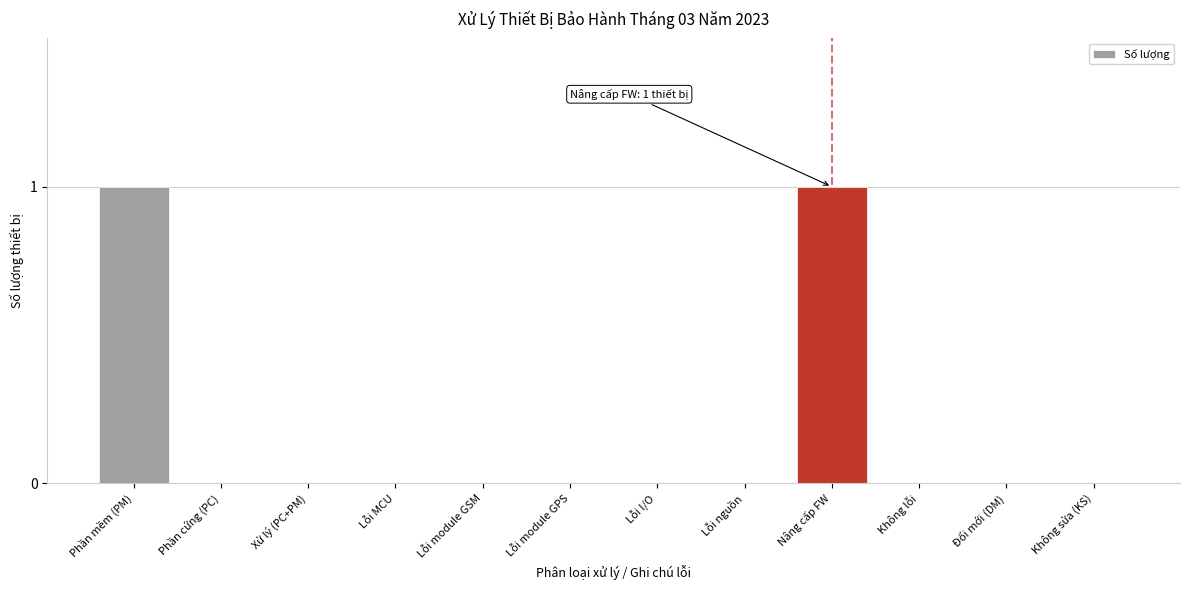

Reading right to left, transcribe all the data shown in this chart.

Không sửa (KS)=0	Đổi mới (DM)=0	Không lỗi=0	Nâng cấp FW=1	Lỗi nguồn=0	Lỗi I/O=0	Lỗi module GPS=0	Lỗi module GSM=0	Lỗi MCU=0	Xử lý (PC+PM)=0	Phần cứng (PC)=0	Phần mềm (PM)=1